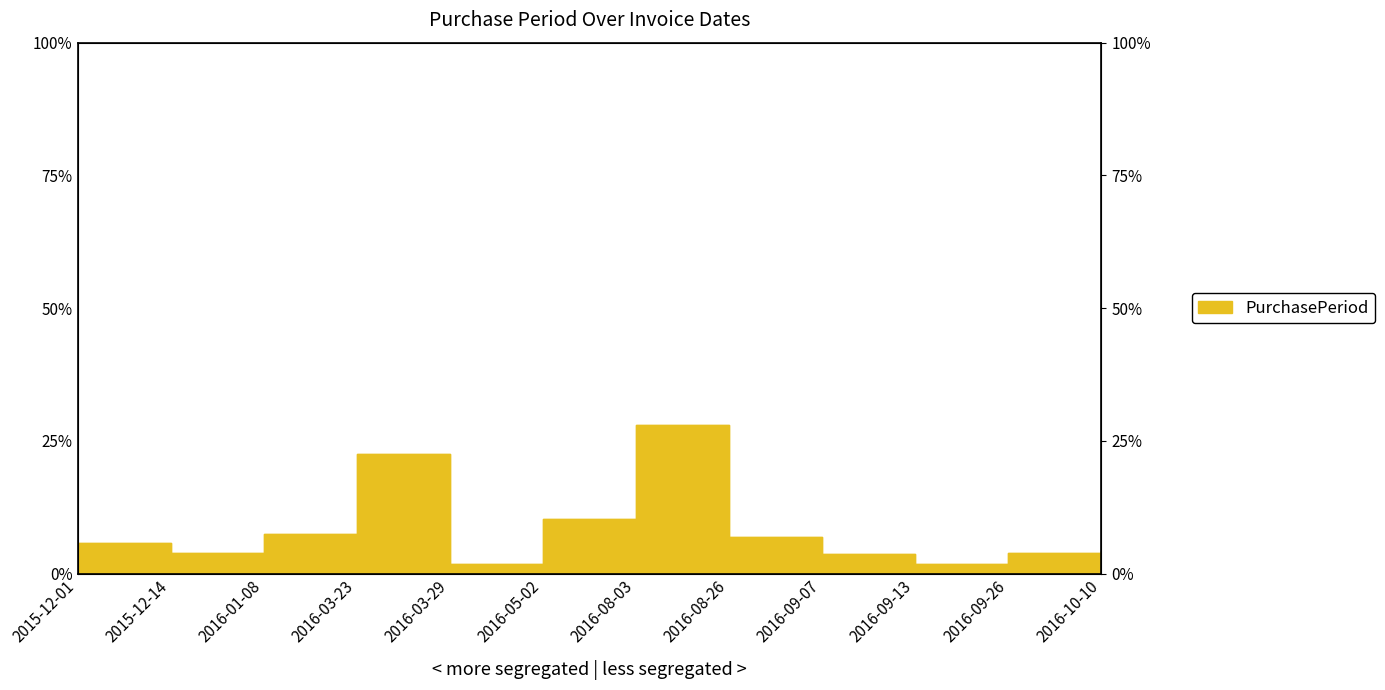

What is the difference between the maximum and second lowest values?

26.1